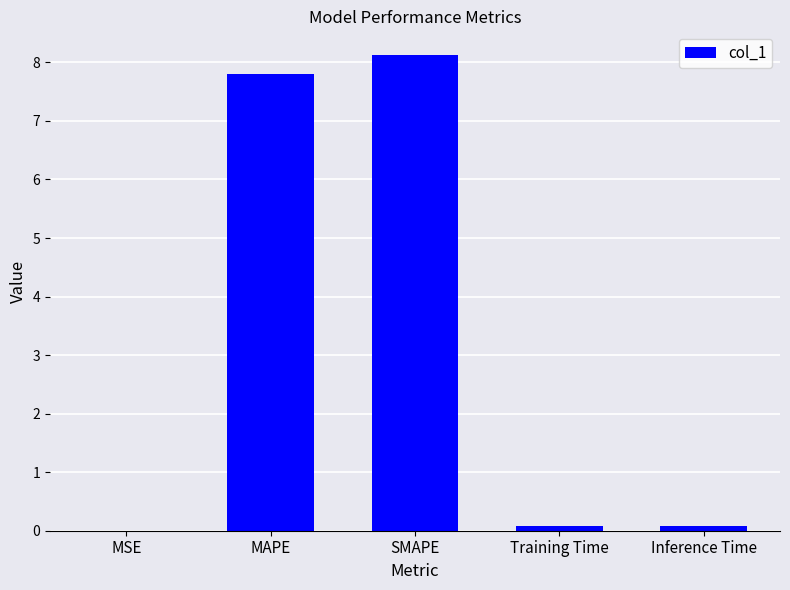

Which has a higher value, Inference Time or MAPE?

MAPE